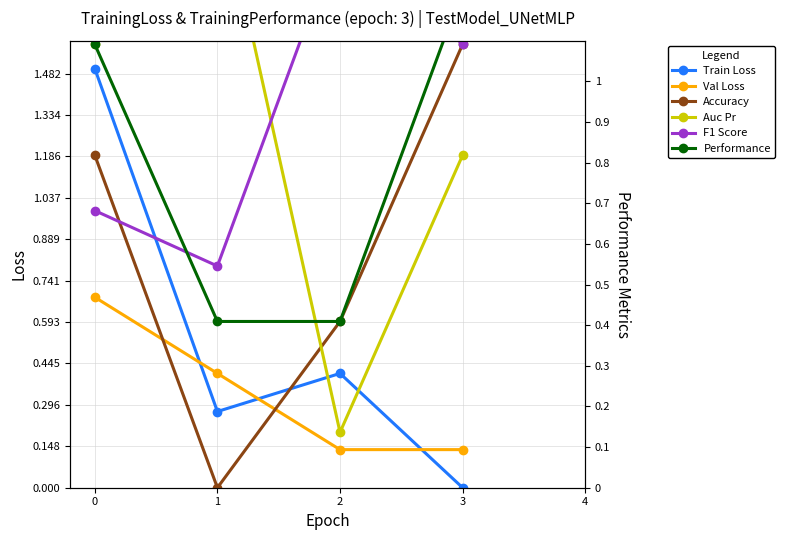

Between 2 and 1, which is larger?

2